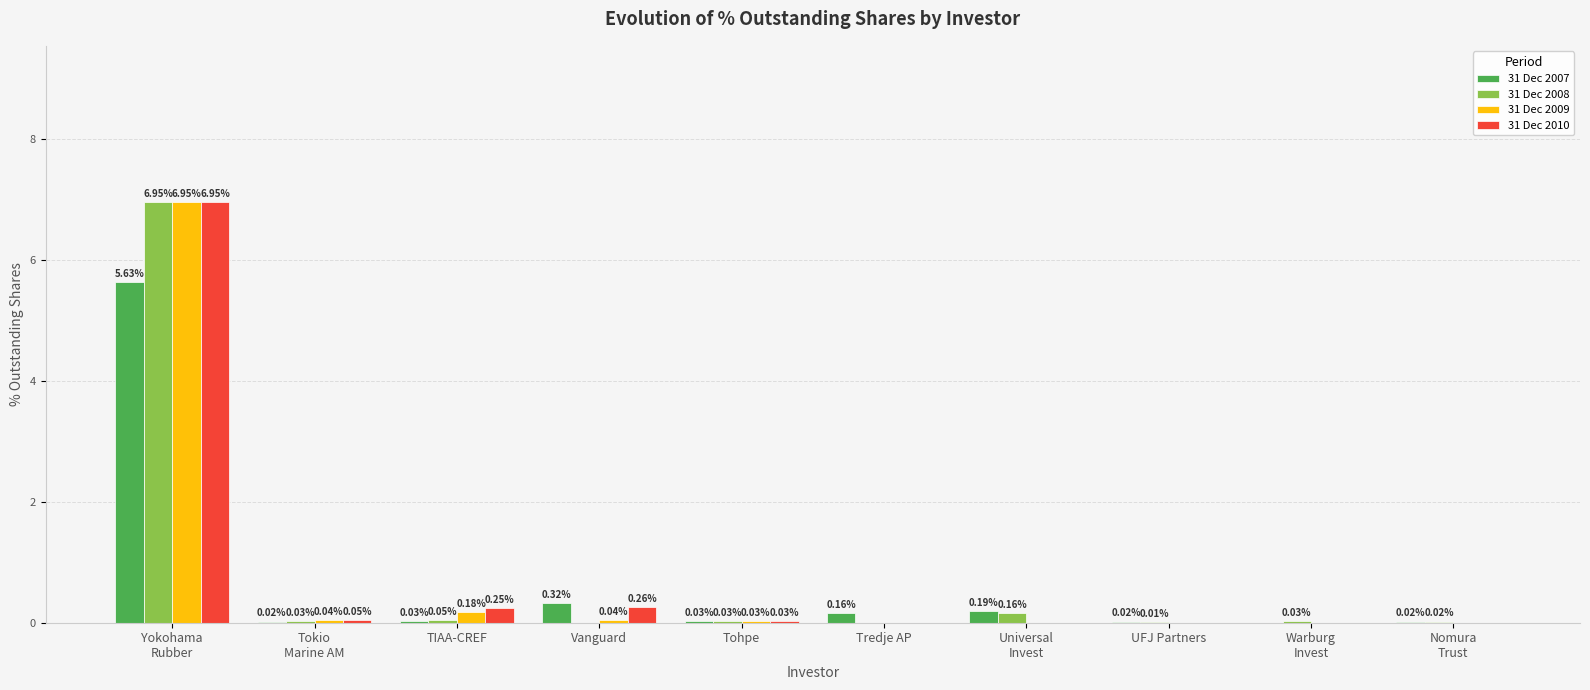

True or false: 31 Dec 2009 has a value of 0.0 at Tredje AP.

True